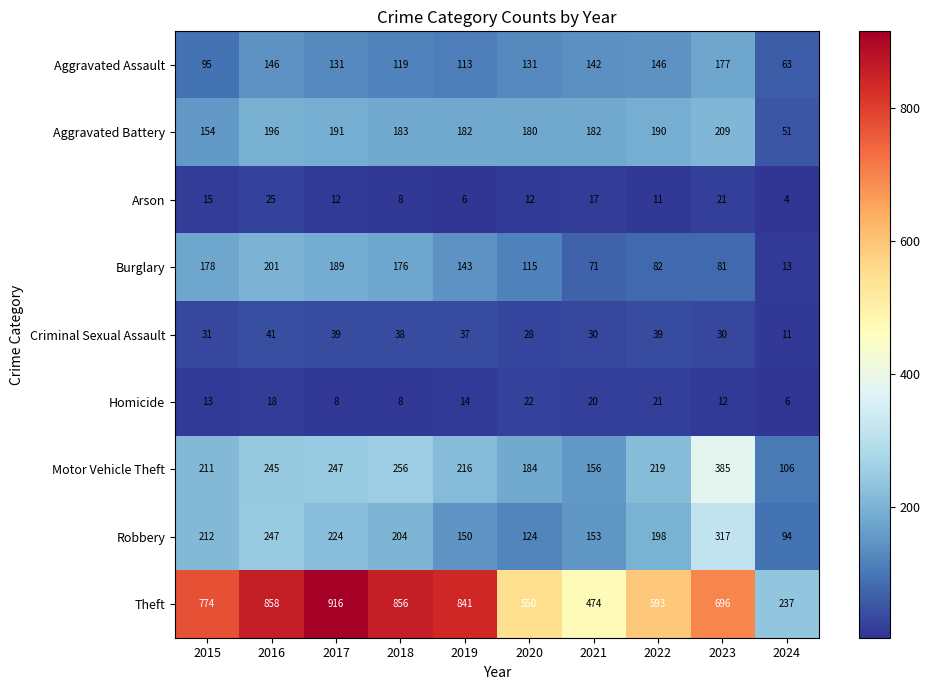

What is the average value of the Theft series?

680